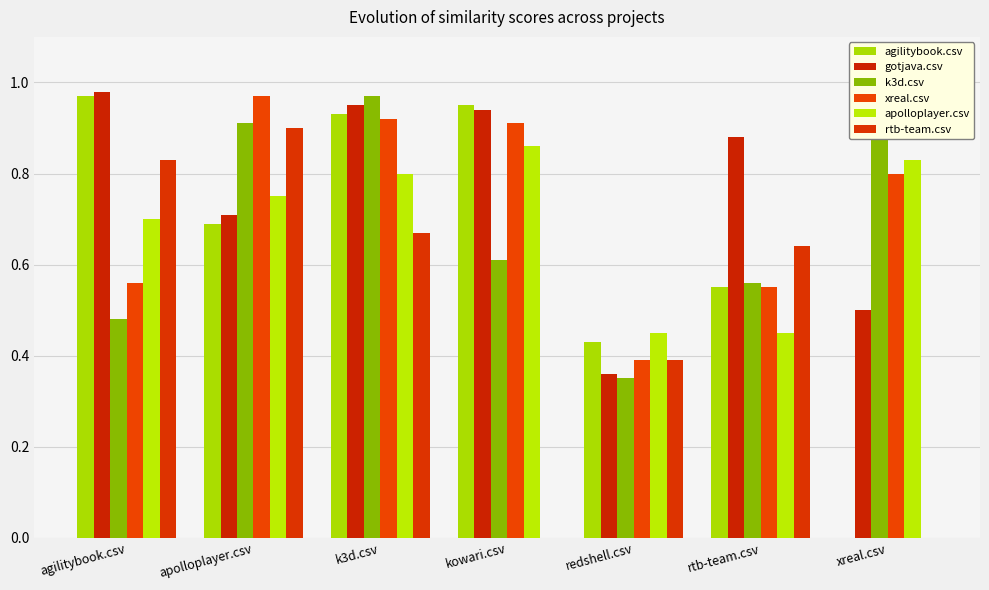

What is the difference between the highest and lowest values at xreal.csv?

0.9